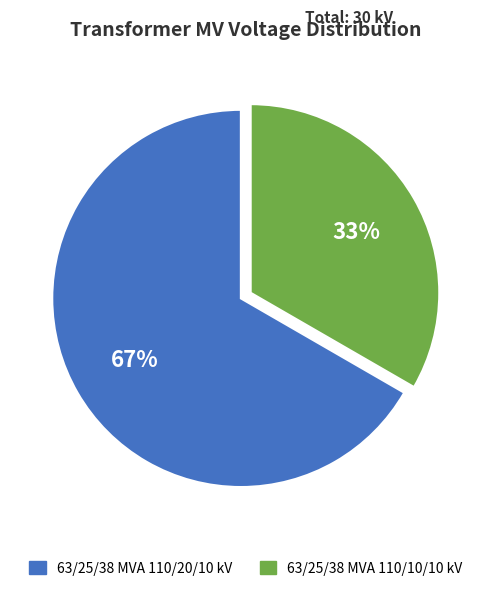

Combined, do 63/25/38 MVA 110/10/10 kV and 63/25/38 MVA 110/20/10 kV account for over 50%?

Yes